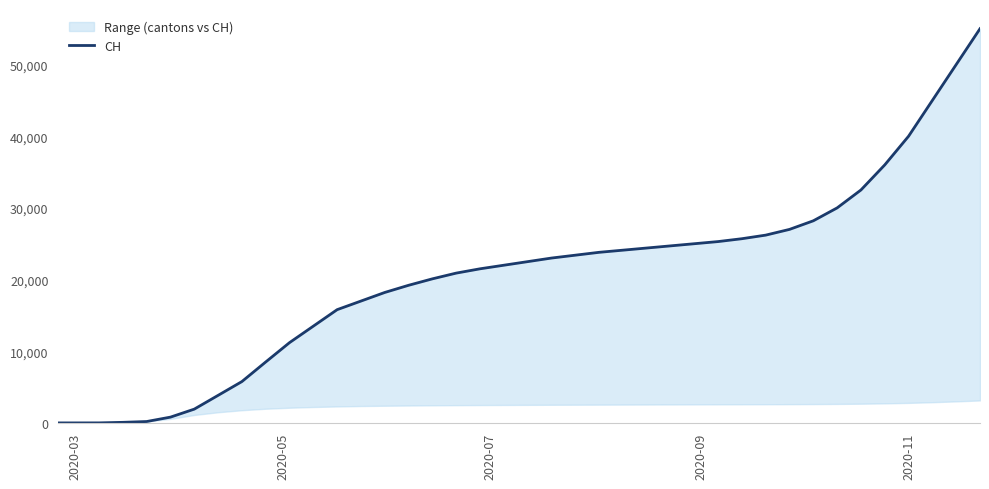

What is the label of the 40th point from the right?

2020-03